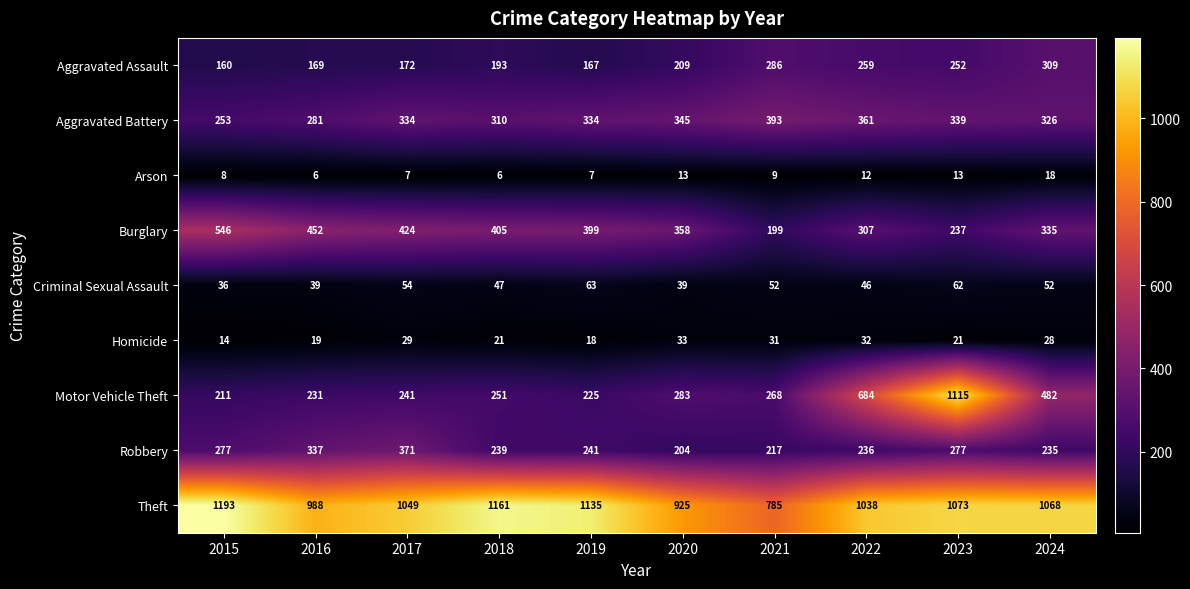

True or false: Theft has a value of 1068 at 2024.

True